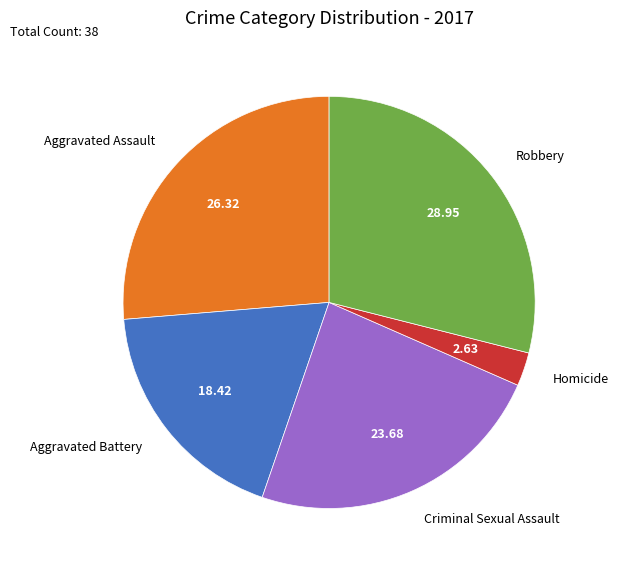

Does Aggravated Battery account for over 50% of the chart?

No